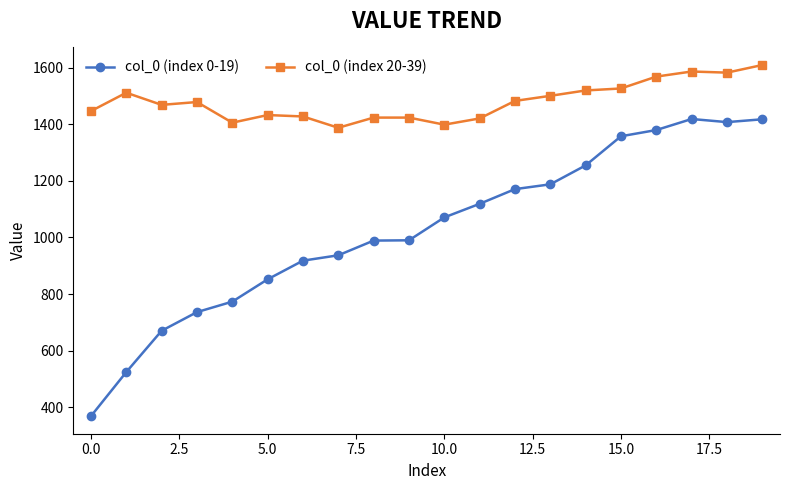

True or false: col_0 (index 0-19) and col_0 (index 20-39) cross at least once.

False